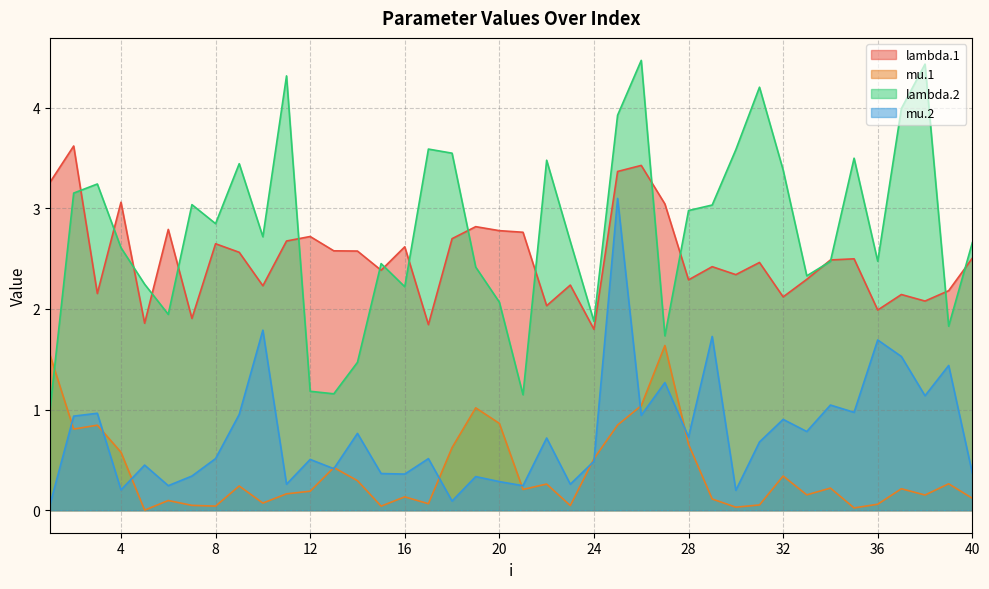

What is the sum of all mu.2 values?

30.5